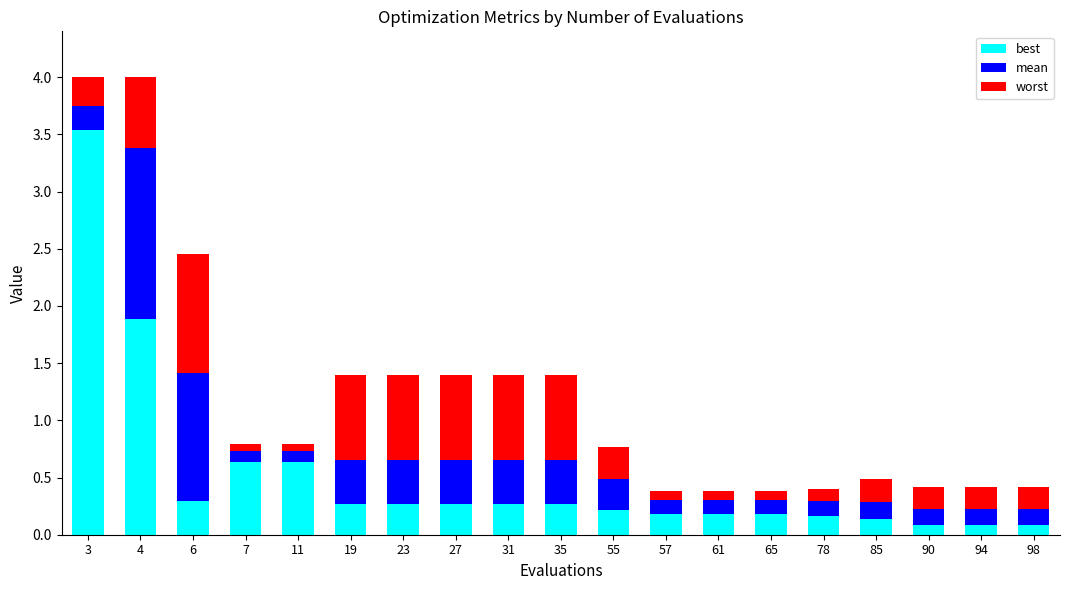

The best series shows 0.1 at 85. True or false?

True